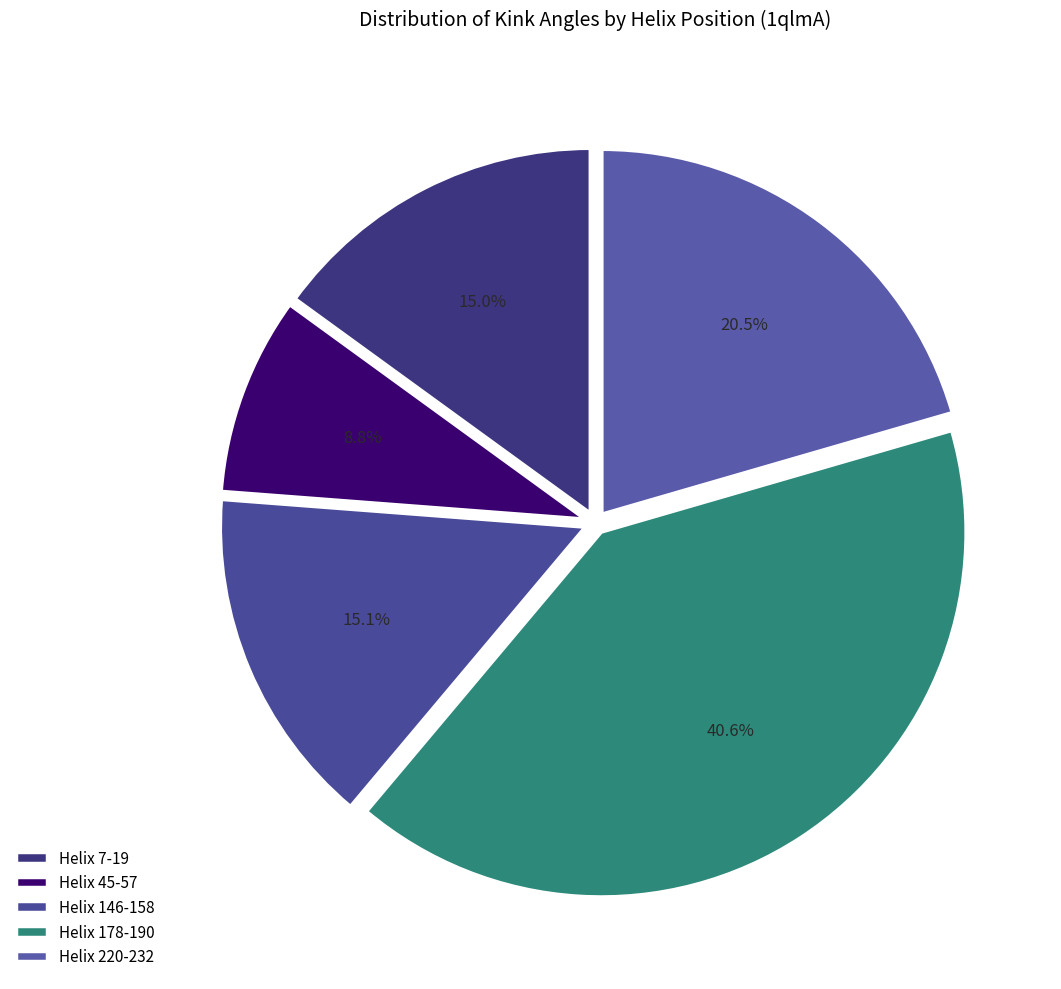

Is it true that Helix 45-57 is 1% of the pie?

False